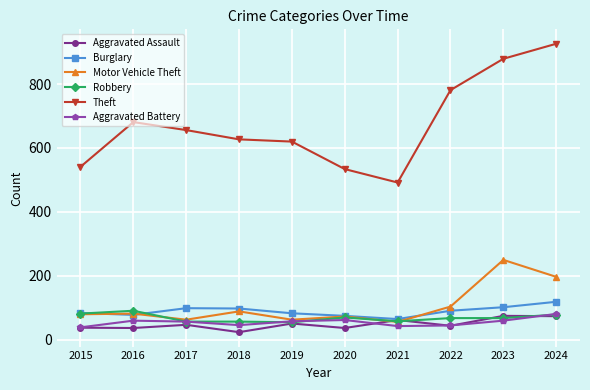

What is the sum of all Theft values?

6737